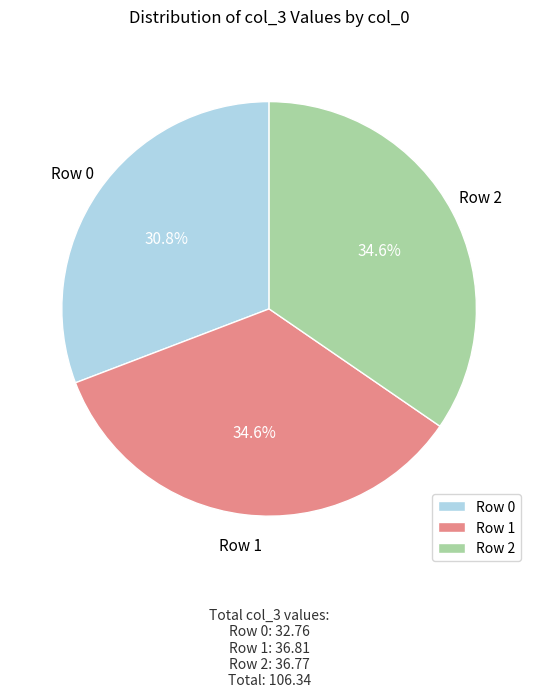

To the nearest percent, what is the average slice percentage?

33%